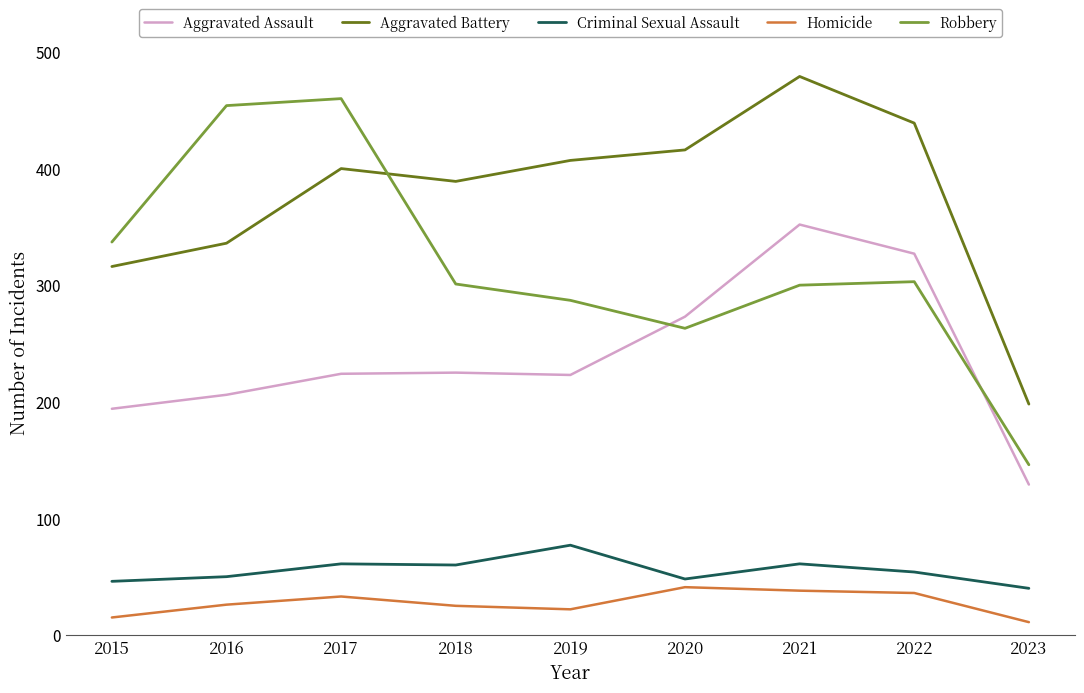

What are all the series names shown in the legend?

Aggravated Assault, Aggravated Battery, Criminal Sexual Assault, Homicide, Robbery